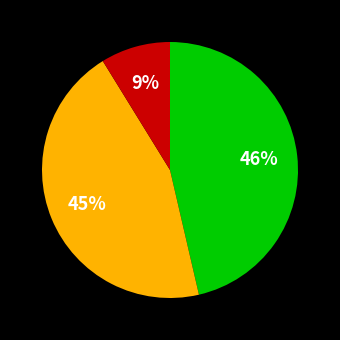

To the nearest percent, what is the average slice percentage?

33%